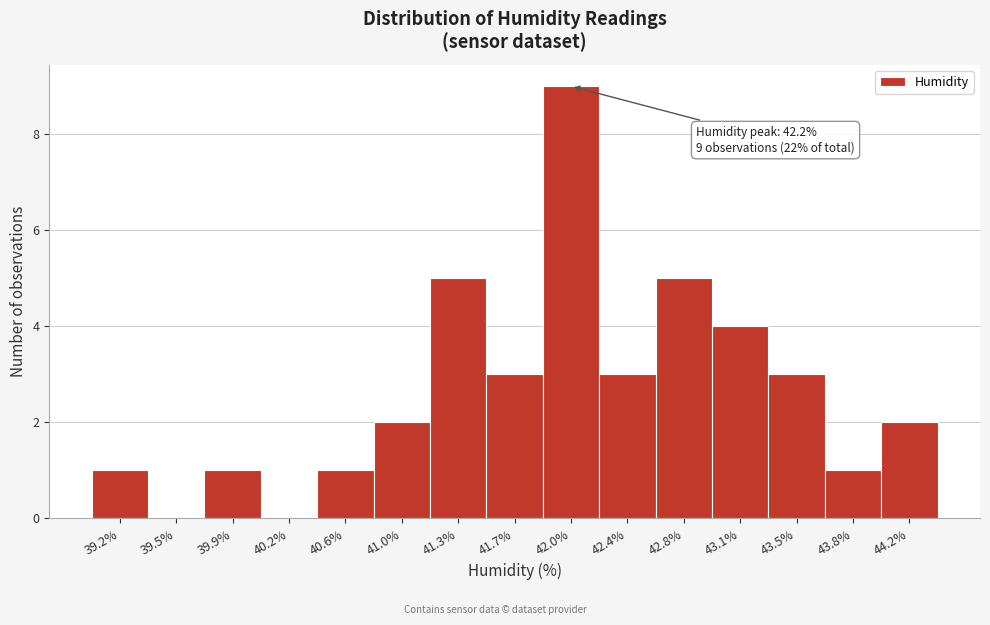

Reading left to right, what are all the values shown in this chart?

39.2%=1	39.5%=0	39.9%=1	40.2%=0	40.6%=1	41.0%=2	41.3%=5	41.7%=3	42.0%=9	42.4%=3	42.8%=5	43.1%=4	43.5%=3	43.8%=1	44.2%=2